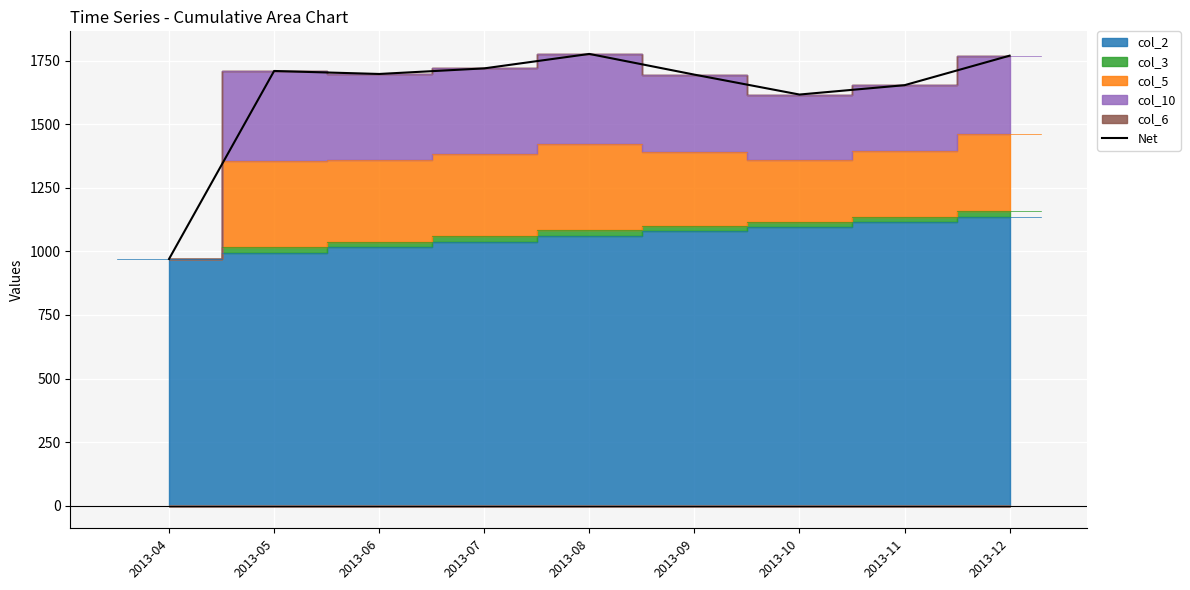

Rank the categories by value from lowest to highest.

2013-04, 2013-10, 2013-11, 2013-09, 2013-06, 2013-05, 2013-07, 2013-12, 2013-08